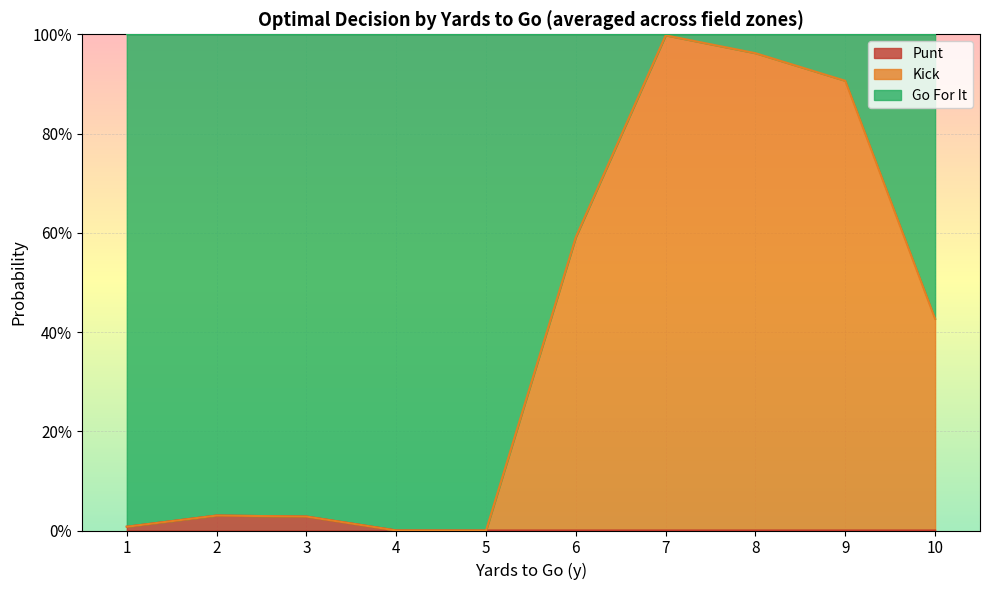

What is the sum of the gofor values at 4 and 7?

1.0